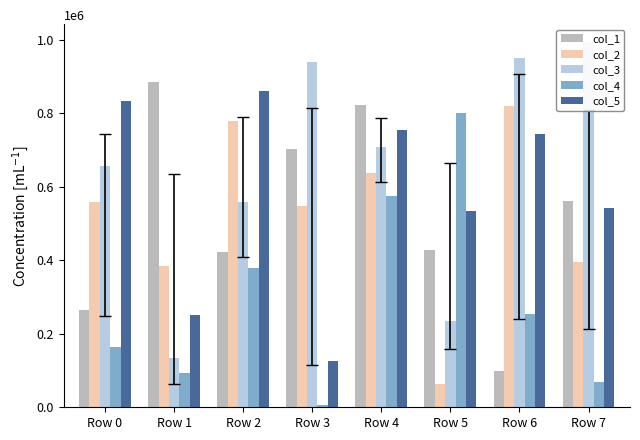

Which series has the largest total across all categories?

col_3